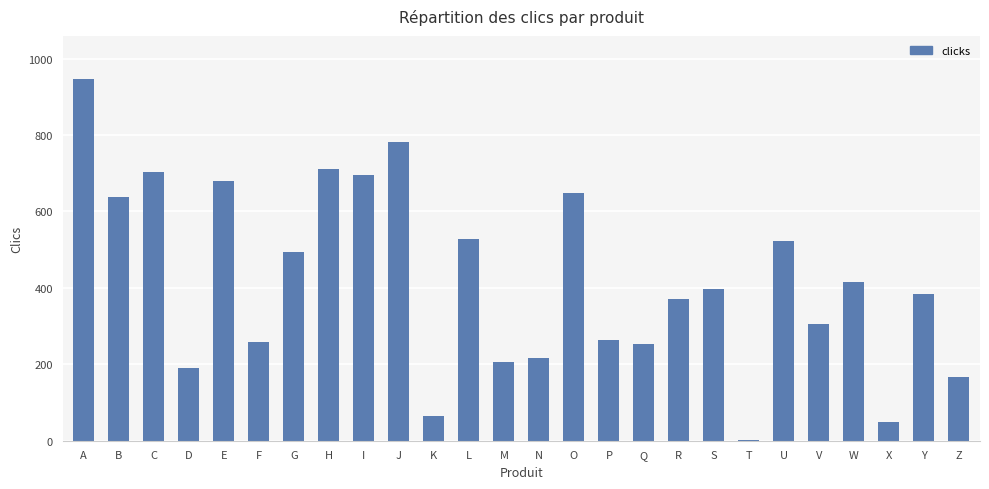

The chart shows a value of 639 at B. True or false?

True